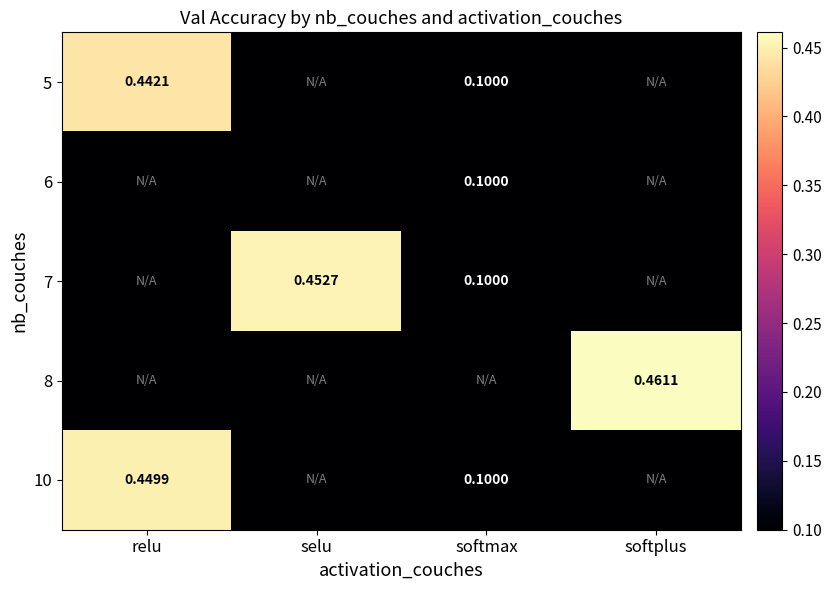

At how many categories does at least one series exceed 0?

4